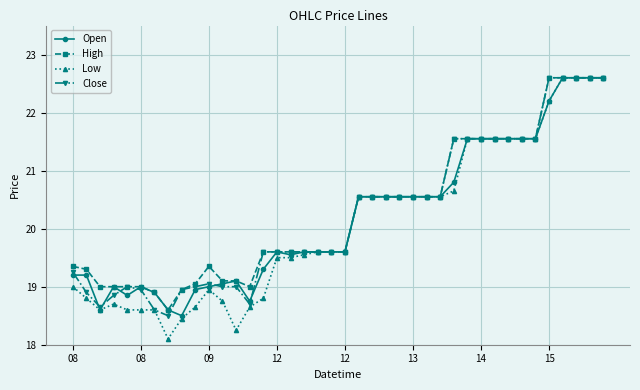

How many data points does each series have?

40